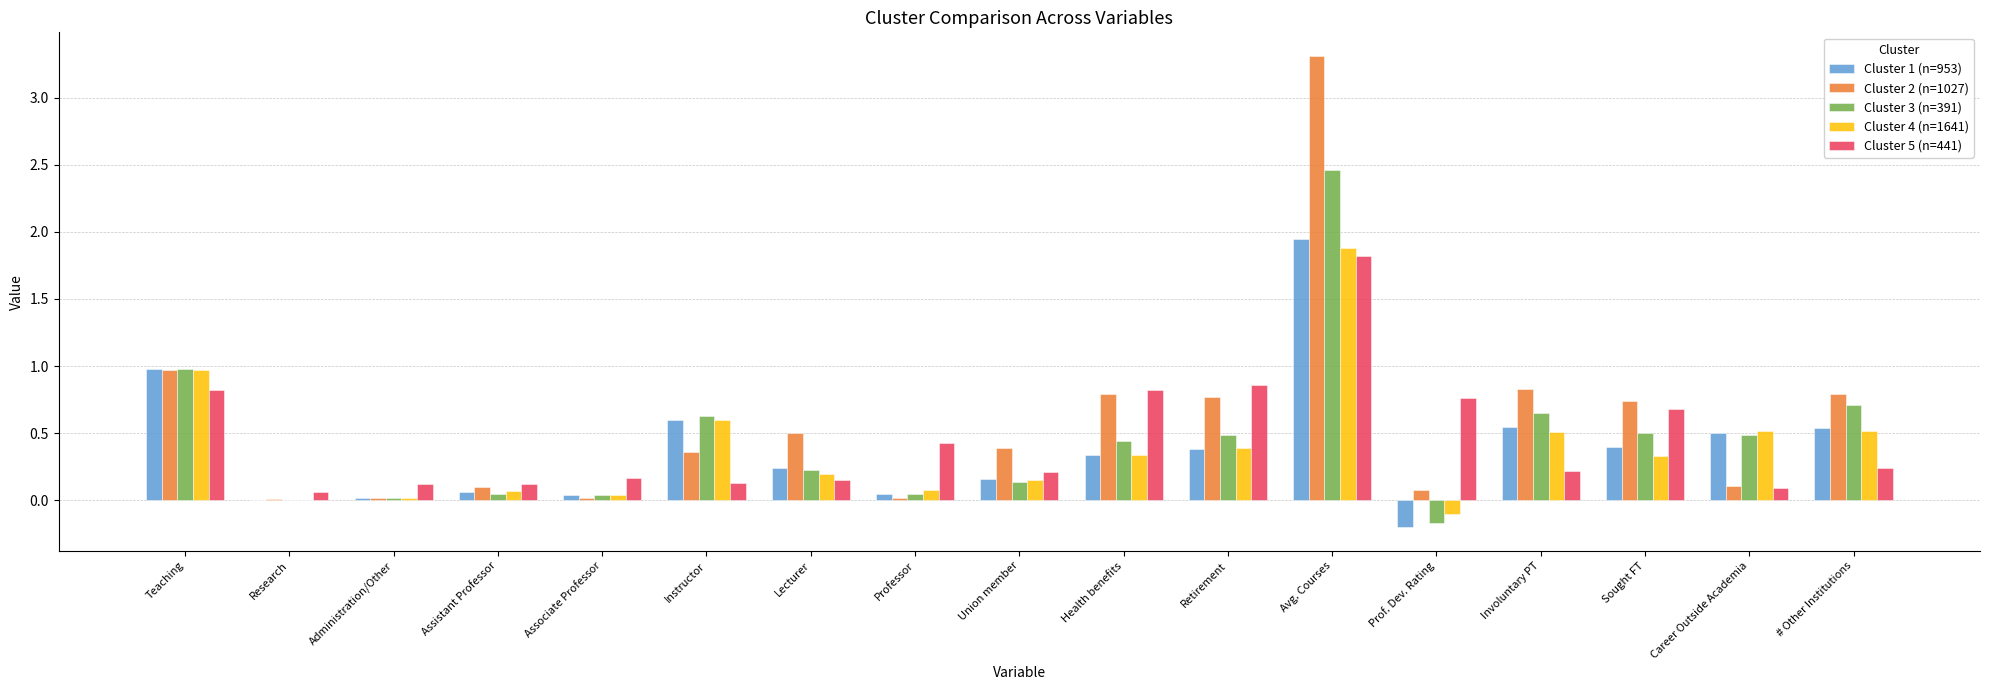

The value of Cluster 4 (n=1641) at Career Outside Academia is 0.5. True or false?

True